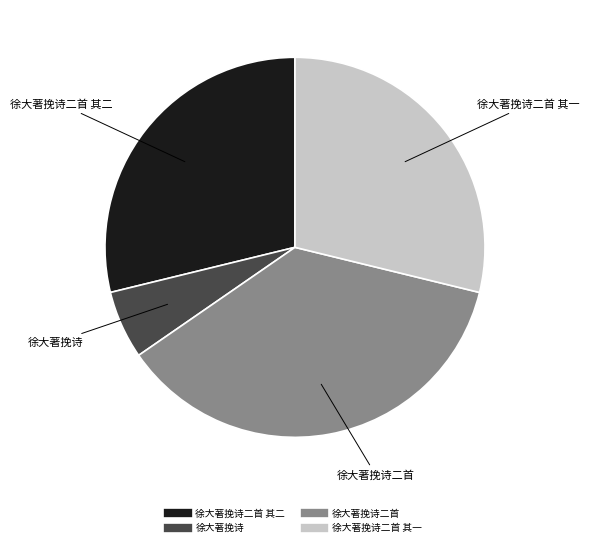

Is there a majority slice in this chart?

No